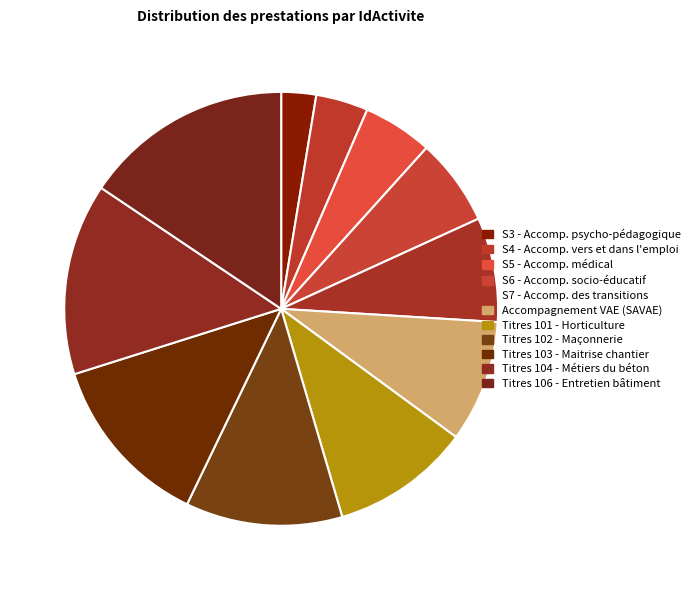

Rank the categories by value from lowest to highest.

S3 - Accomp. psycho-pédagogique, S4 - Accomp. vers et dans l'emploi, S5 - Accomp. médical, S6 - Accomp. socio-éducatif, S7 - Accomp. des transitions, Accompagnement VAE (SAVAE), Titres 101 - Horticulture, Titres 102 - Maçonnerie, Titres 103 - Maitrise chantier, Titres 104 - Métiers du béton, Titres 106 - Entretien bâtiment